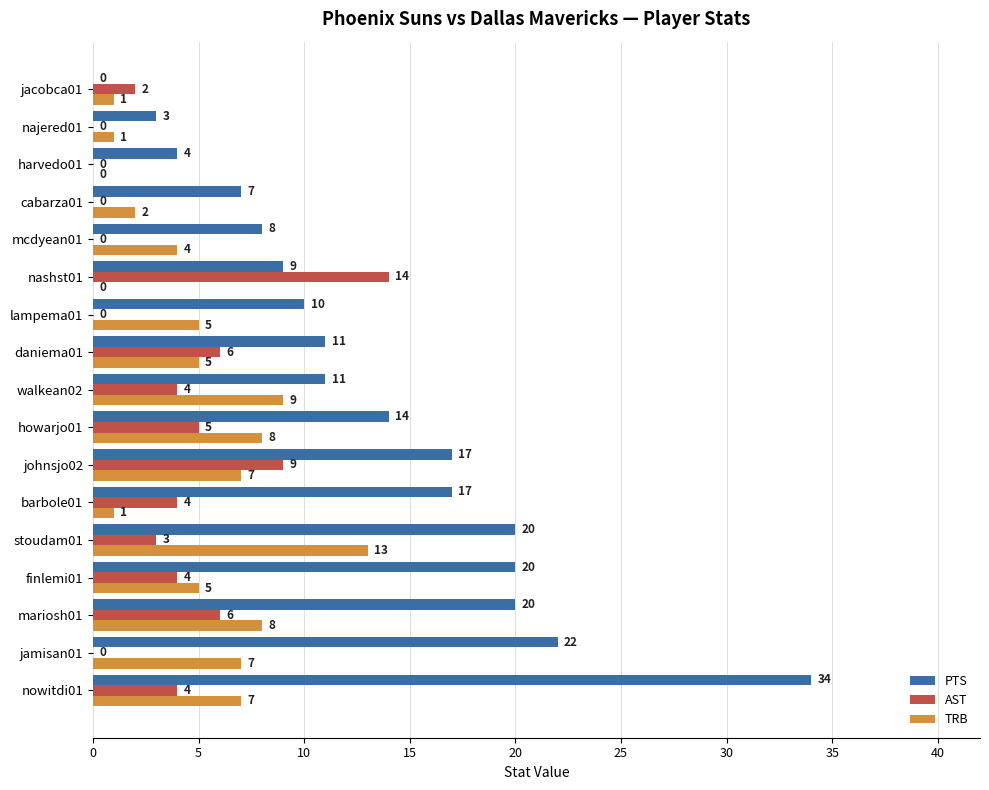

What is the highest value of the AST series?

14